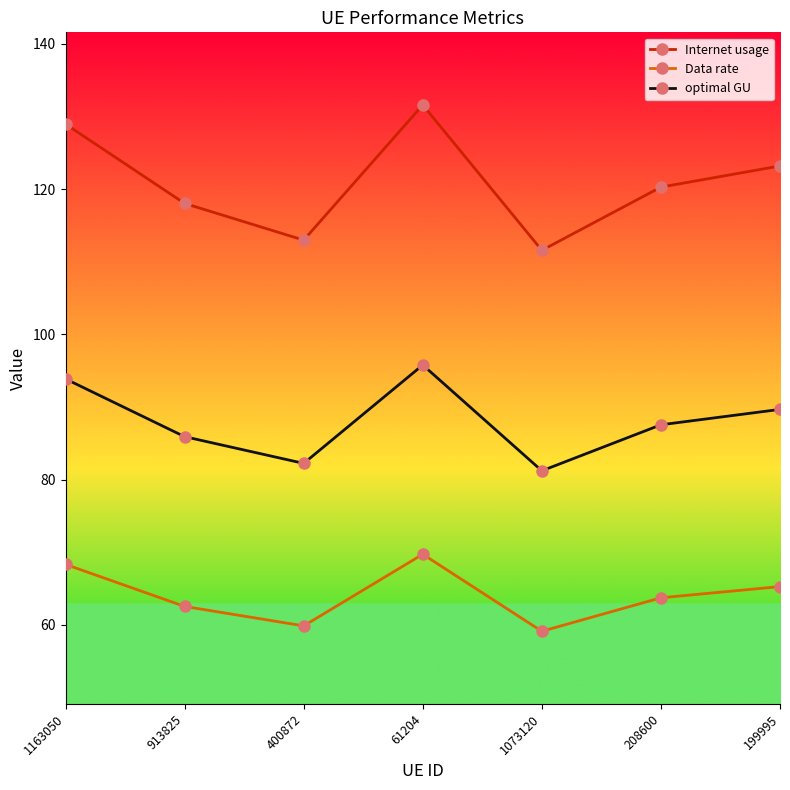

At which category is the sum across all series the highest?

61204